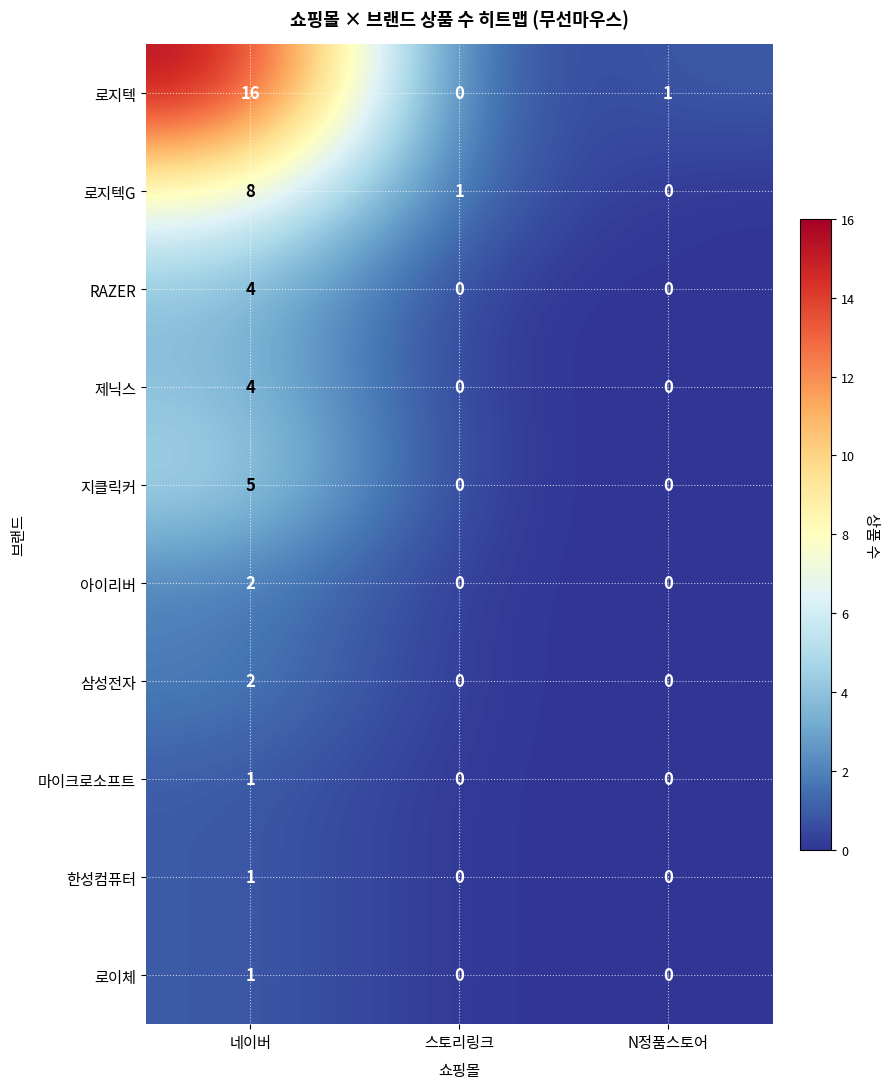

What is the total value across all series at 네이버?

44